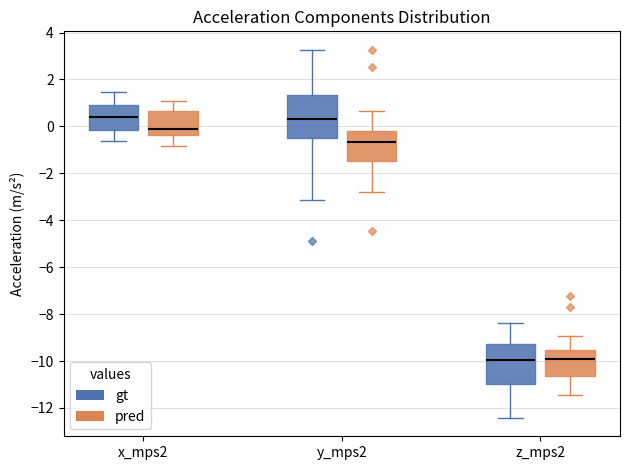

Reading left to right, read every box against the y-axis: the position of its median line, the range the box covers, and the ends of its whiskers. The values are not printed on the chart, so give them approximately, as read against the axis.

x_mps2 (gt): median 0.4, box -0.2 to 1.0, whiskers -0.6 to 1.4
x_mps2 (pred): median -0.2, box -0.4 to 0.6, whiskers -0.8 to 1.0
y_mps2 (gt): median 0.4, box -0.4 to 1.4, whiskers -3.2 to 3.2
y_mps2 (pred): median -0.6, box -1.4 to -0.2, whiskers -2.8 to 0.6
z_mps2 (gt): median -10.0, box -11.0 to -9.2, whiskers -12.4 to -8.4
z_mps2 (pred): median -10.0, box -10.6 to -9.6, whiskers -11.4 to -9.0